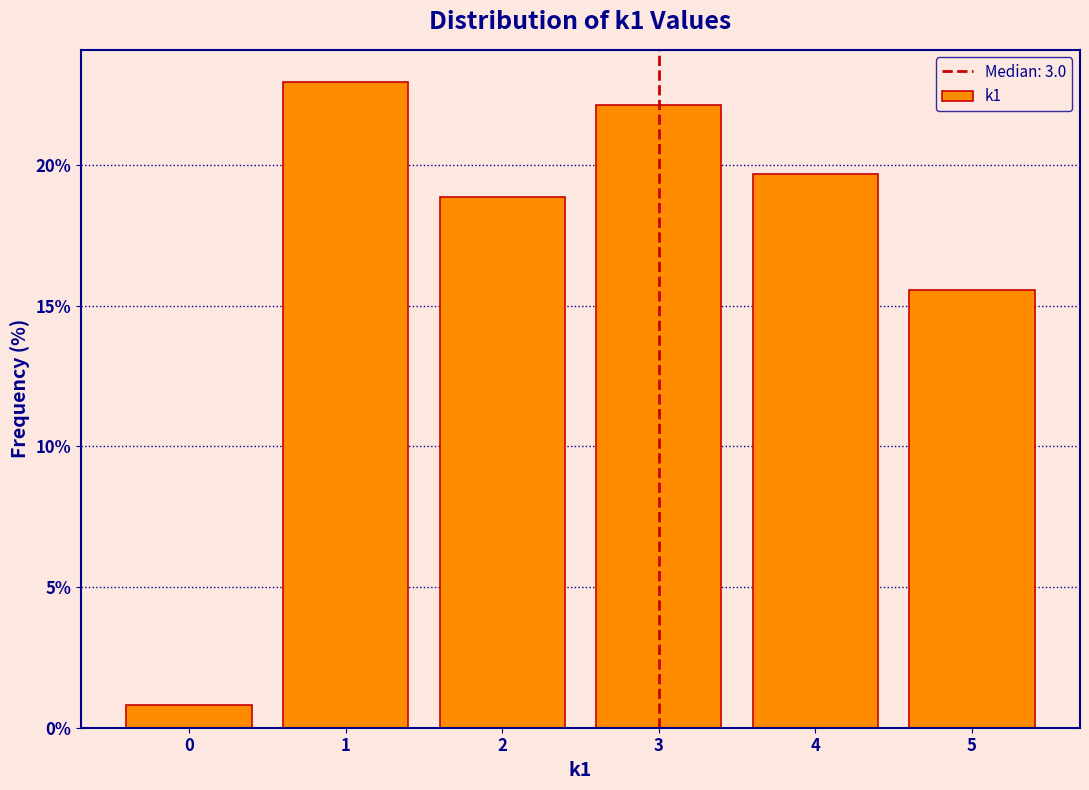

Reading left to right, list every bar in this chart as the range it spans on the x-axis followed by its height. The values are not printed on the chart, so give them approximately, as read against the axis.

-0.5 to 0.5: 1.0
0.5 to 1.5: 23.0
1.5 to 2.5: 19.0
2.5 to 3.5: 22.0
3.5 to 4.5: 19.5
4.5 to 5.5: 15.5